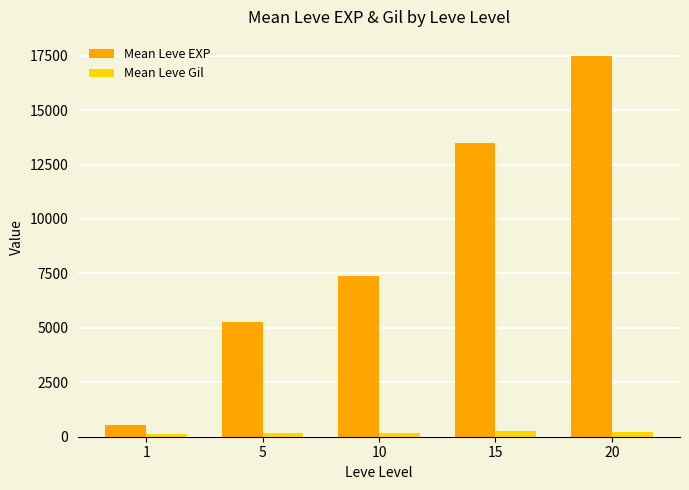

What are all the series names shown in the legend?

Mean Leve EXP, Mean Leve Gil